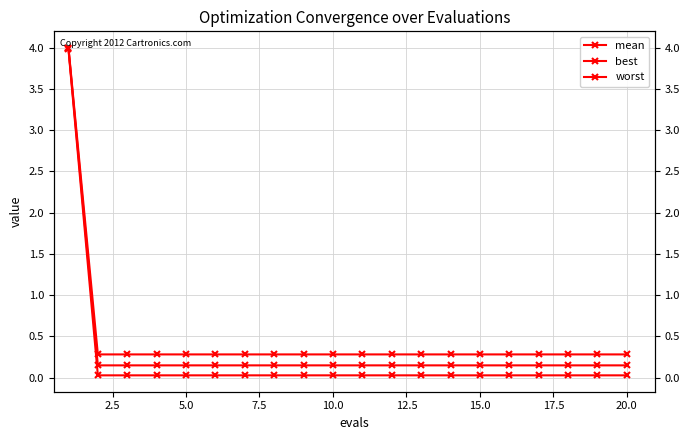

List the series in order of their peak value, highest first.

worst, mean, best